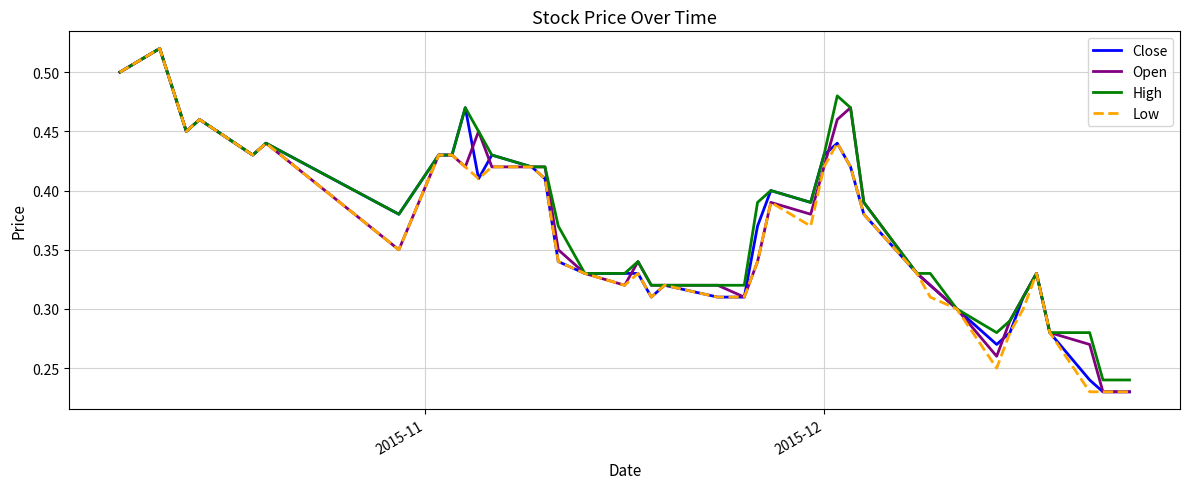

What are all the series names shown in the legend?

Close, Open, High, Low